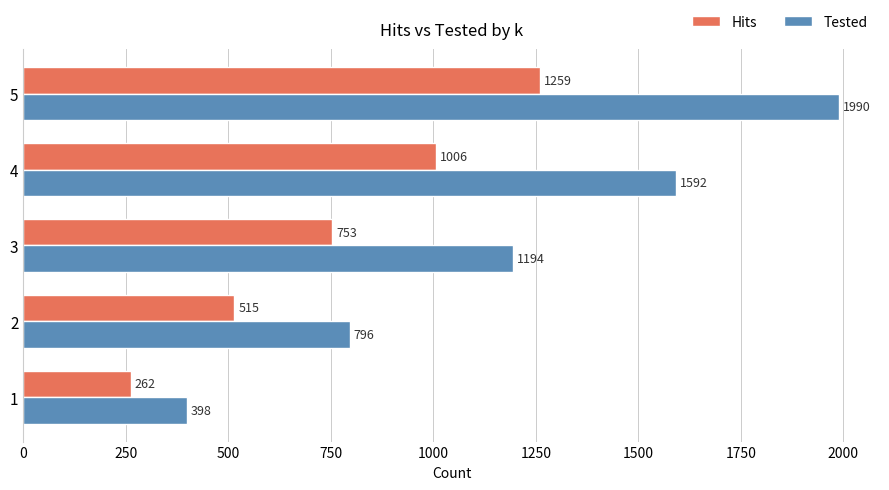

What is the minimum value shown in the chart?

262